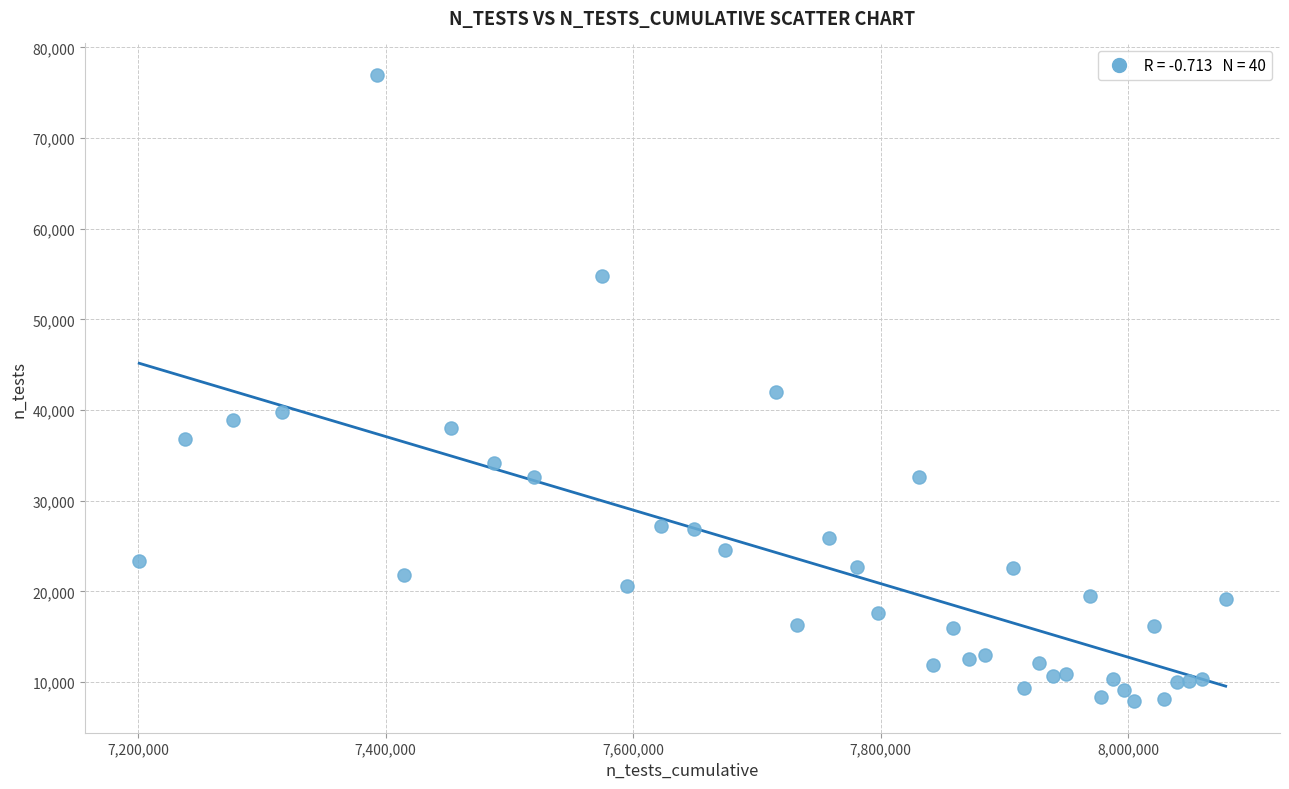

What is the range of Y values (max minus min)?

69116